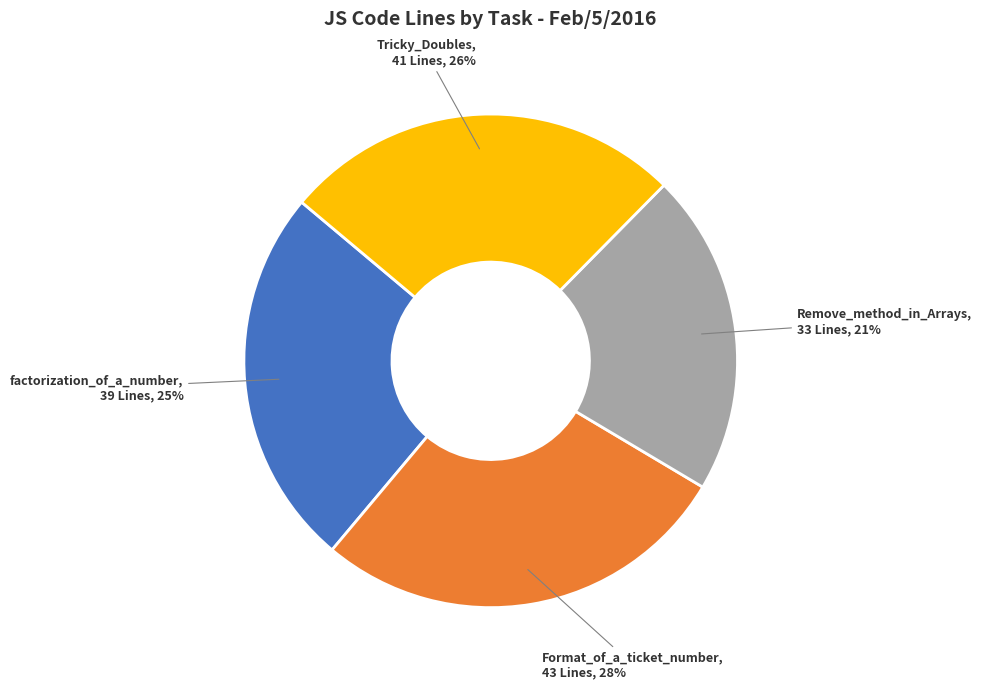

Does any single category account for the majority?

No